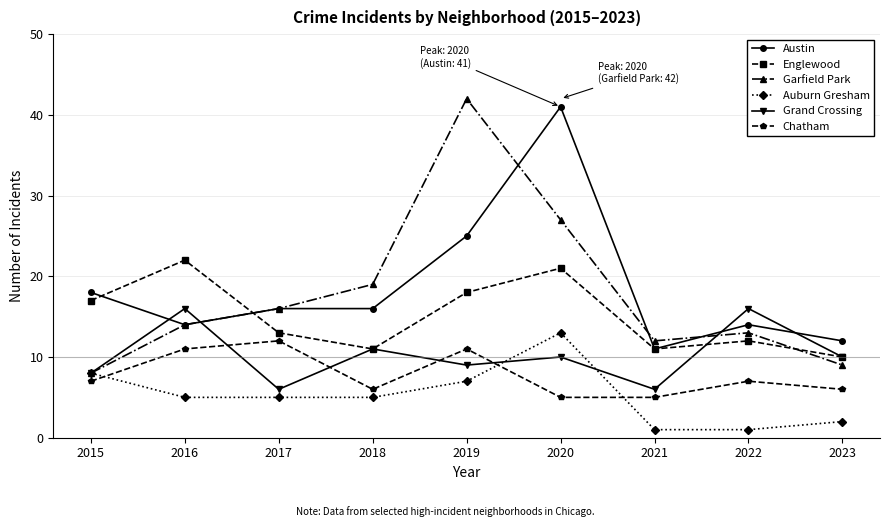

What is the total value across all series at 2016?

82